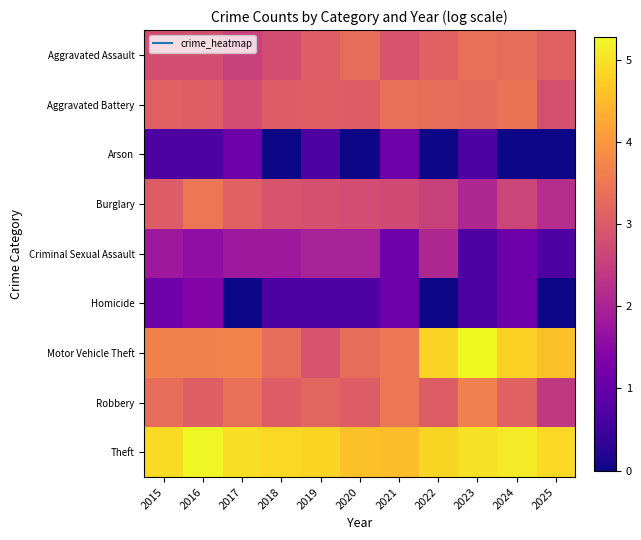

At how many categories does at least one series exceed 3?

11